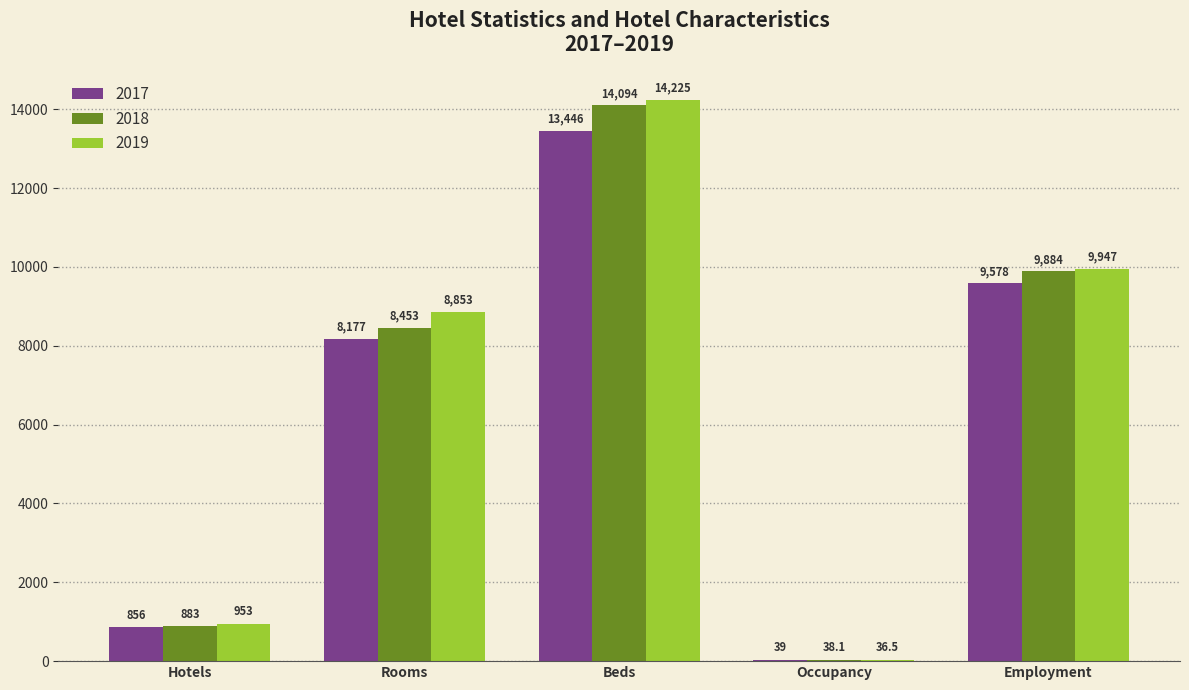

Reading left to right, list all the values displayed in this chart.

2017: Hotels=856.0	Rooms=8177.0	Beds=13446.0	Occupancy=39.0	Employment=9578.0
2018: Hotels=883.0	Rooms=8453.0	Beds=14094.0	Occupancy=38.1	Employment=9884.0
2019: Hotels=953.0	Rooms=8853.0	Beds=14225.0	Occupancy=36.5	Employment=9947.0